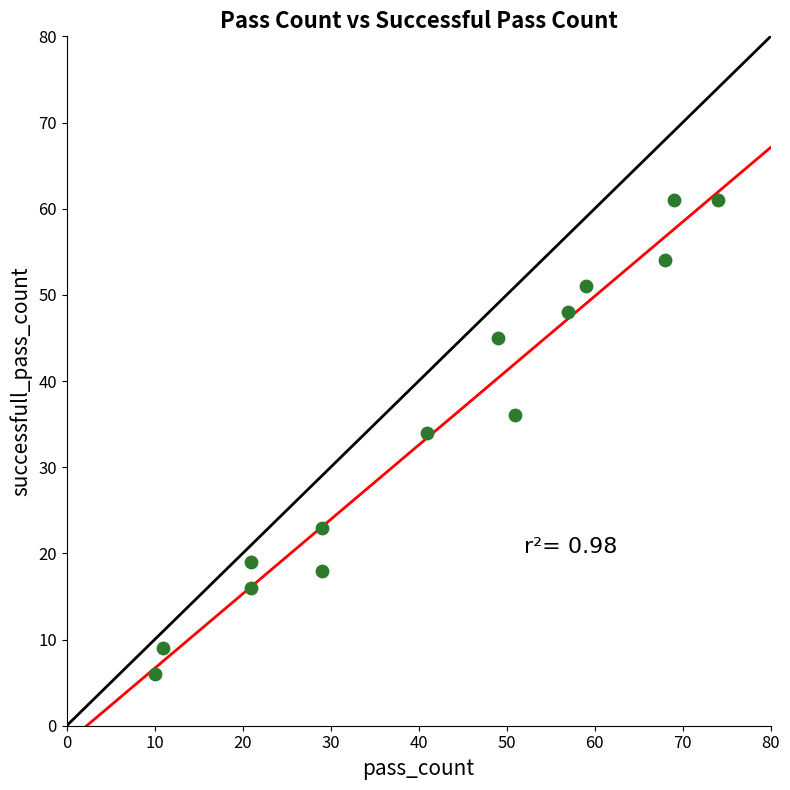

What Y value in the scatter plot is closest to 33?

34